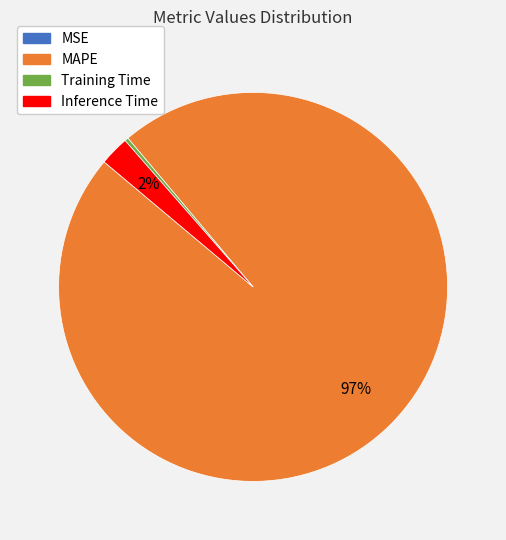

Is it true that Inference Time is 2% of the pie?

True